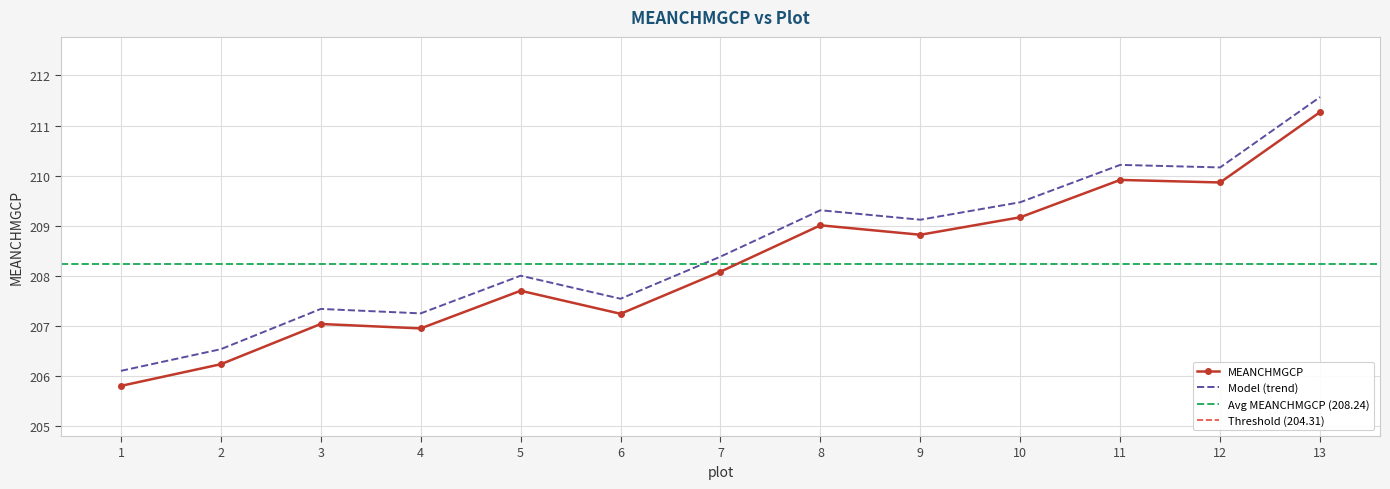

How many values exceed 208?

7